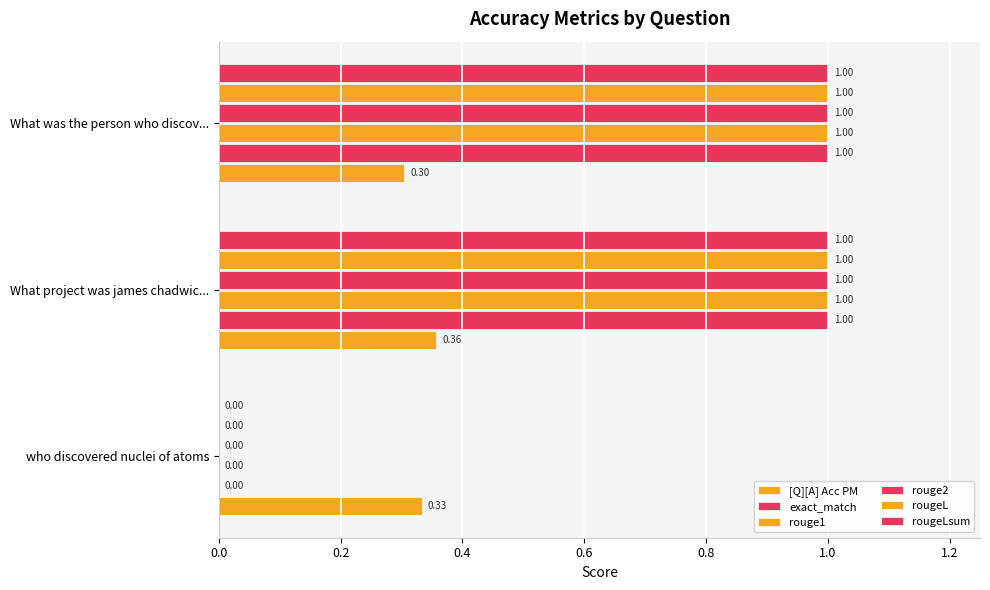

What is the sum of all rouge2 values?

2.0